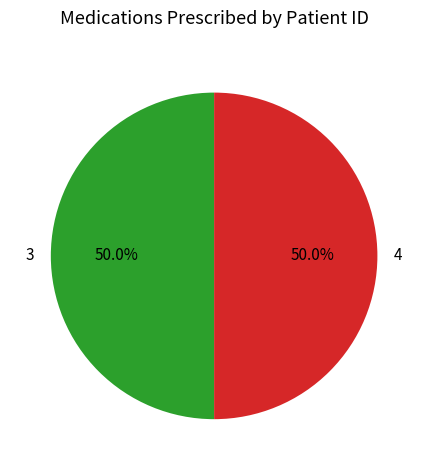

What is the ratio of the value at 4 to the value at 3?

1.0